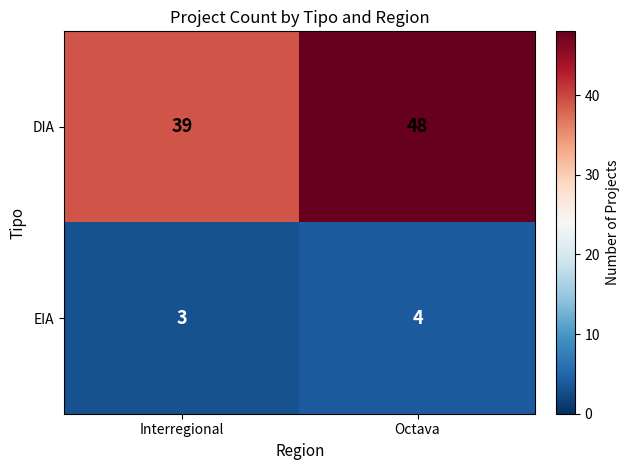

What is the smallest value displayed?

3